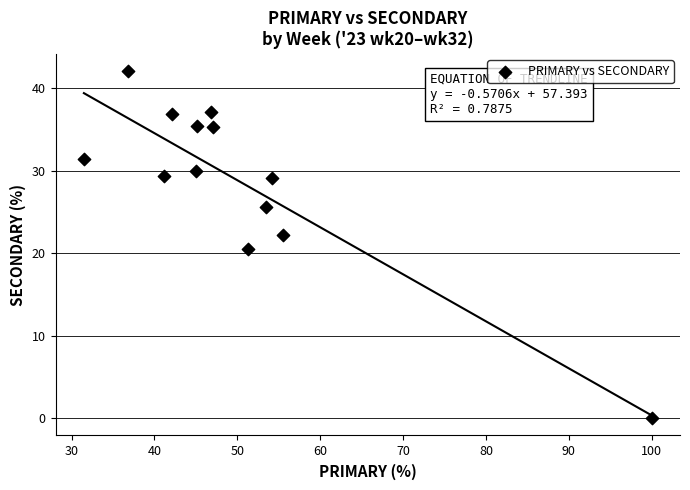

What is the range of X values (max minus min)?

68.5